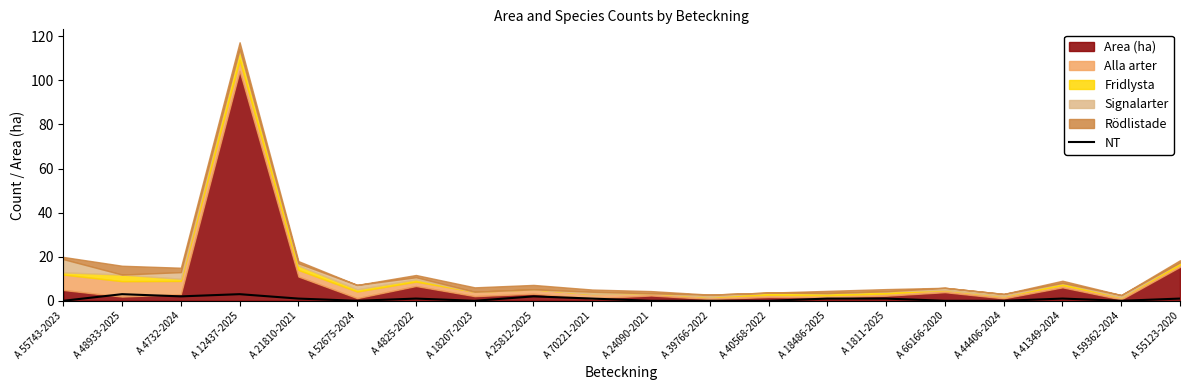

Reading left to right, extract all data points from this chart.

0	3	2	3	1	0	1	0	2	1	0	0	0	1	1	0	0	1	0	1